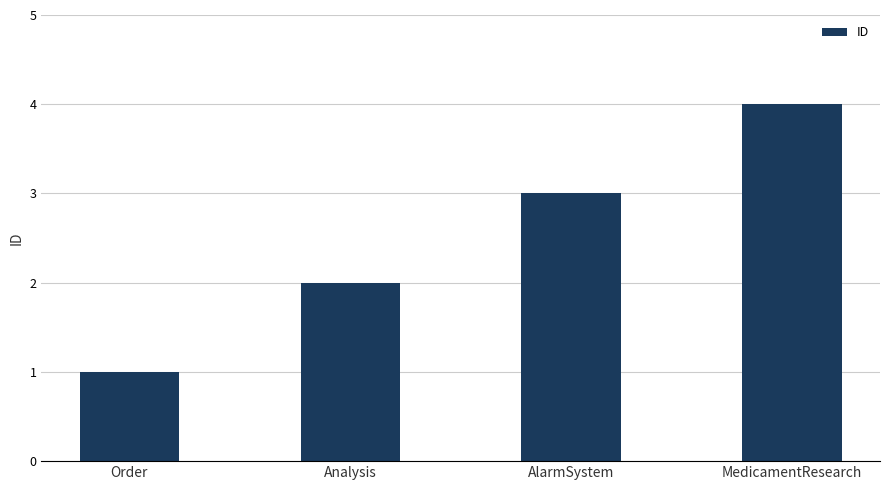

List the labels in order of value, smallest first.

Order, Analysis, AlarmSystem, MedicamentResearch